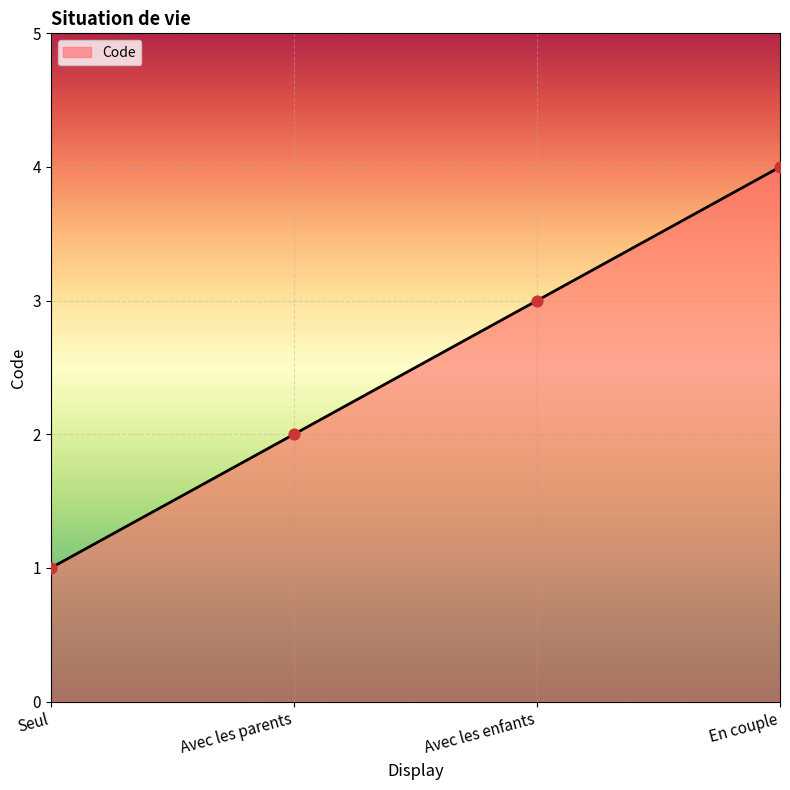

What is the change in value from Seul to En couple?

+3